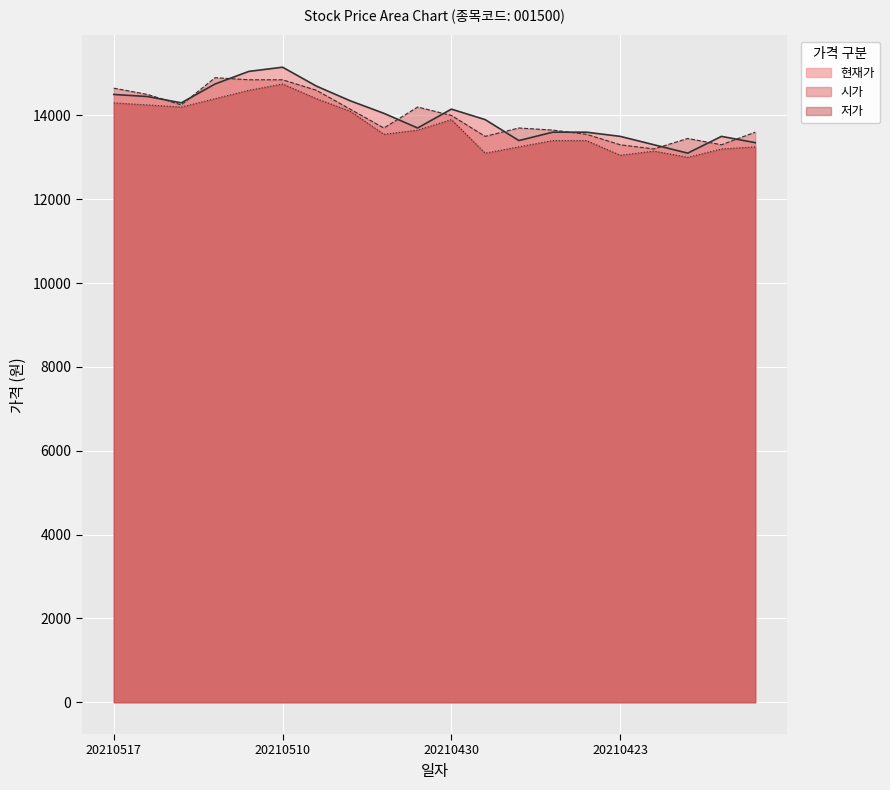

What is the difference between the 저가 values at 20210504 and 20210429?

450